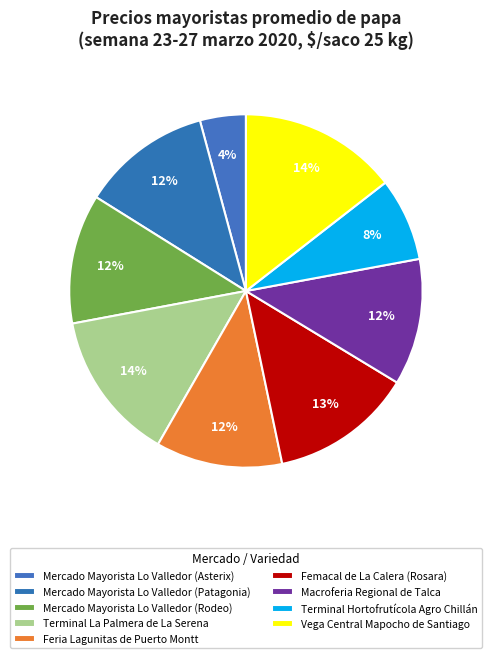

How many slices are in this pie chart?

9